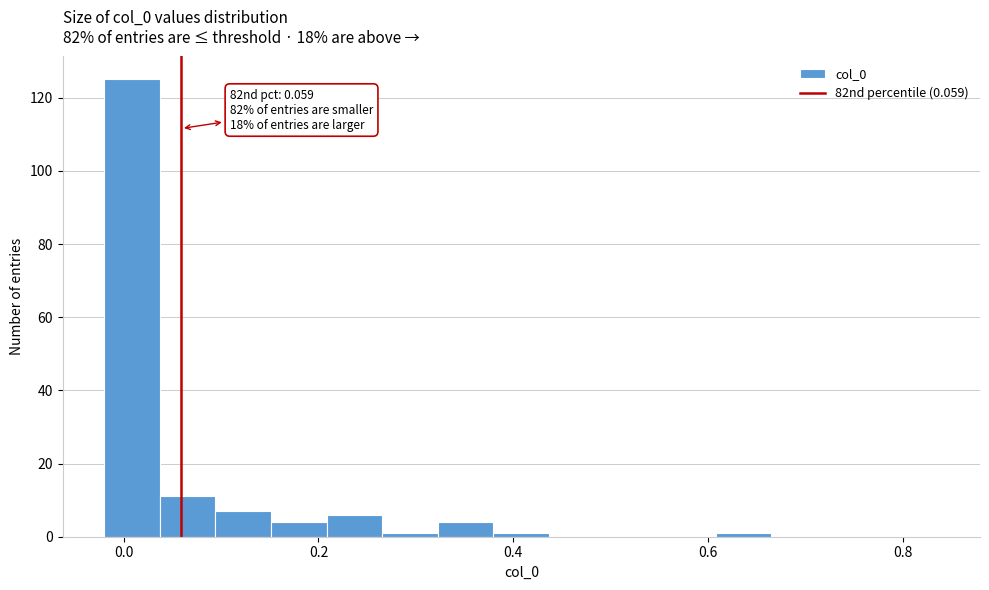

Read against the x-axis, roughly where is the centre of the tallest bar?

0.00